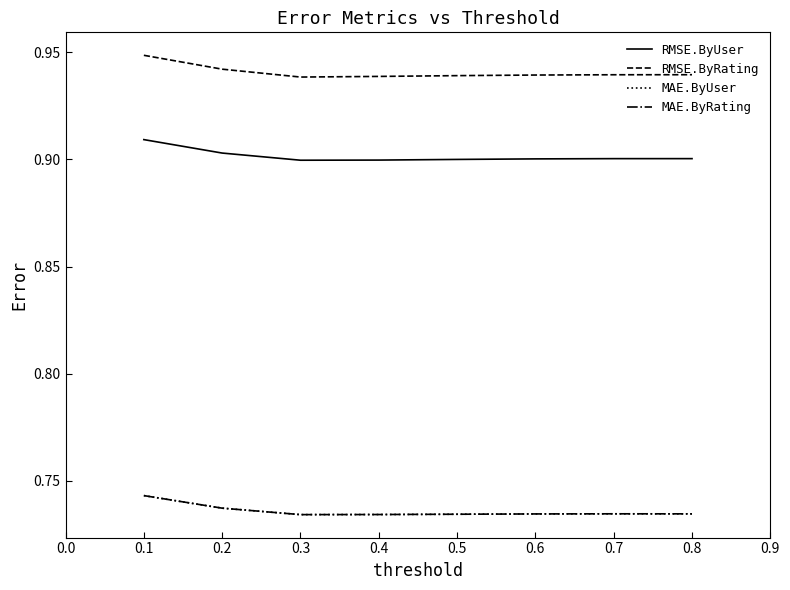

Reading right to left, what are all the values shown in this chart?

RMSE.ByUser: 0.9	0.9	0.9	0.9	0.9	0.9	0.9	0.9
RMSE.ByRating: 0.9	0.9	0.9	0.9	0.9	0.9	0.9	0.9
MAE.ByUser: 0.7	0.7	0.7	0.7	0.7	0.7	0.7	0.7
MAE.ByRating: 0.7	0.7	0.7	0.7	0.7	0.7	0.7	0.7